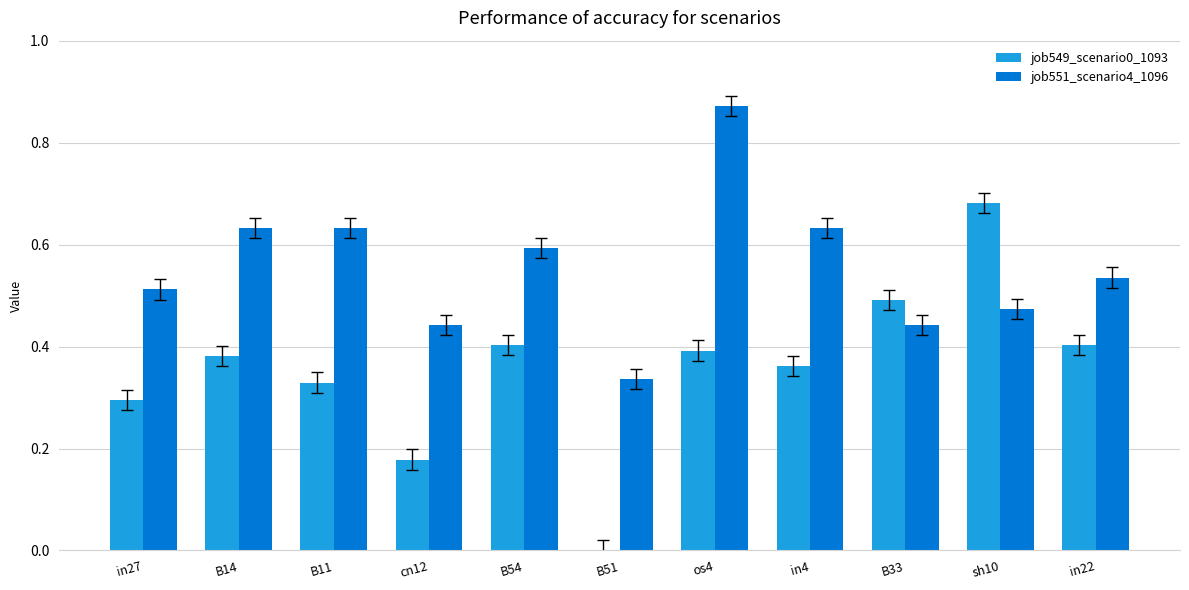

The job551_scenario4_1096 series shows 0.3 at B54. True or false?

False